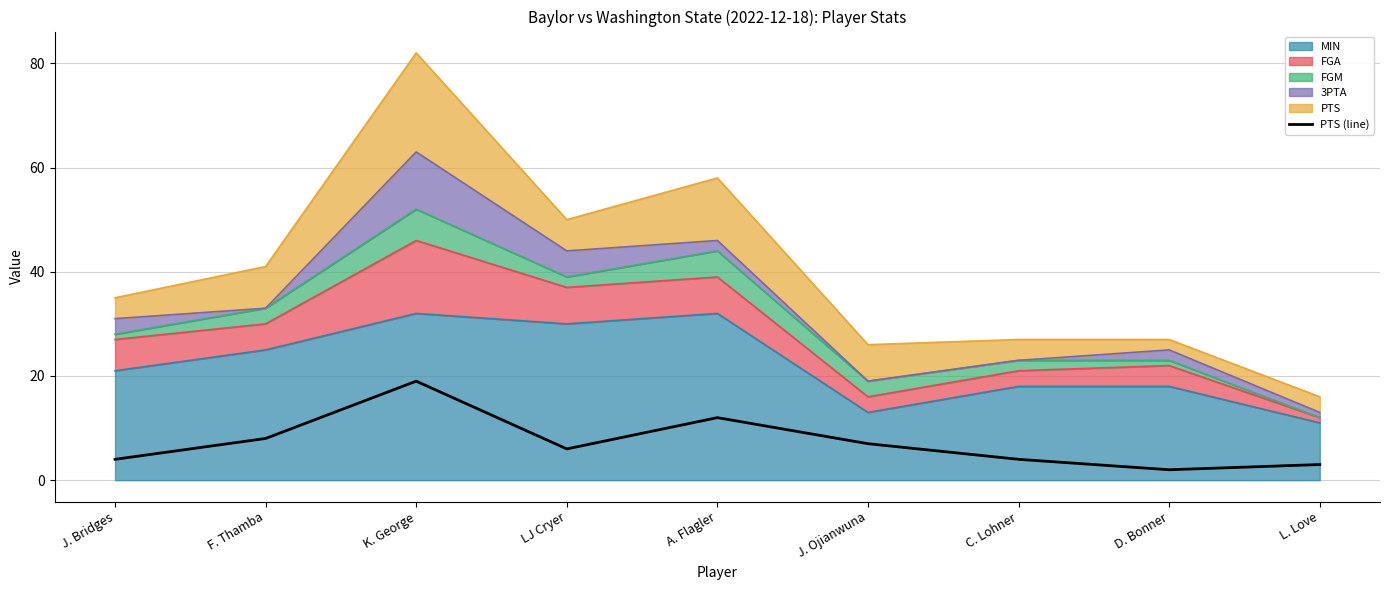

What is the label of the 9th point from the right?

J. Bridges